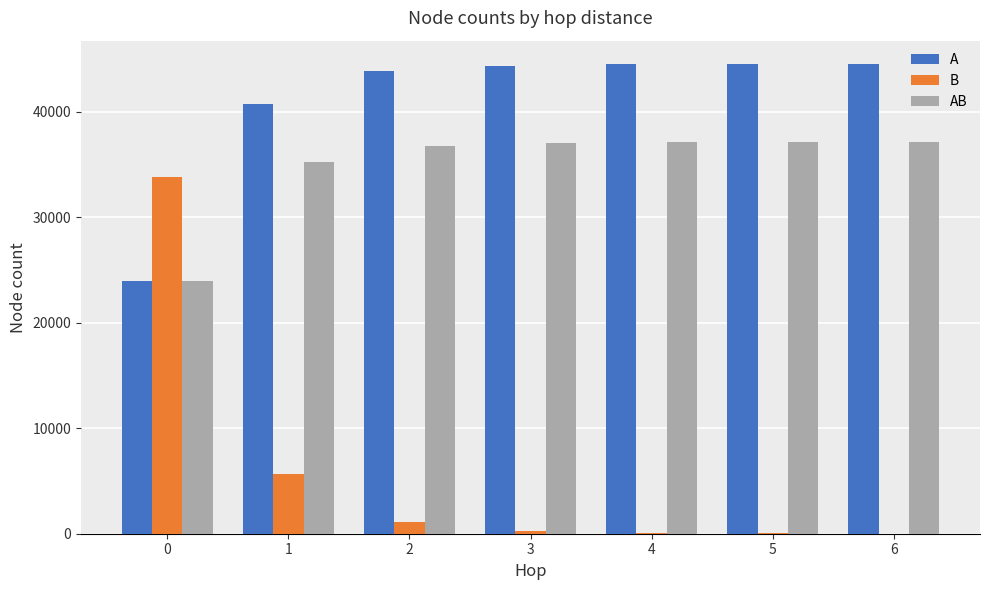

At which label is AB closest to 30538?

1